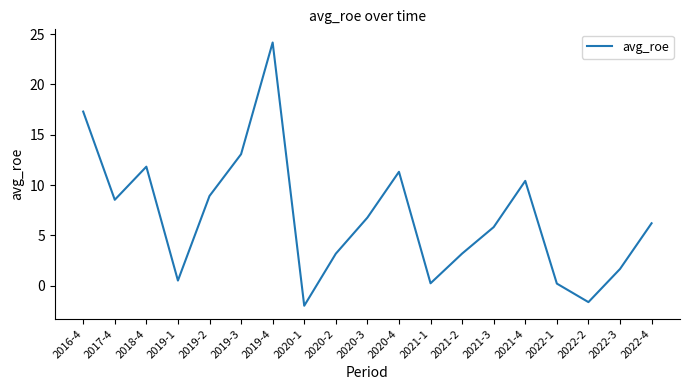

Where is the first local maximum?

2018-4